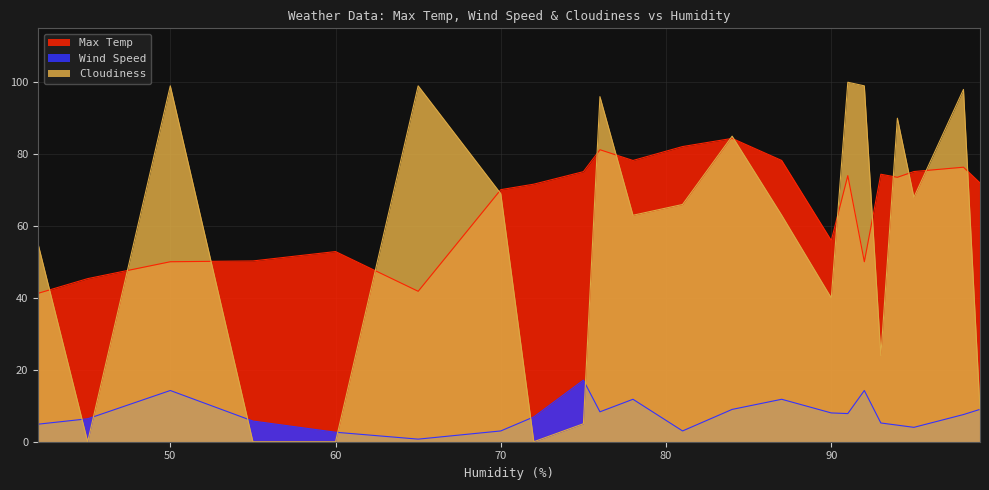

At which category does Max Temp reach its first local valley?

65